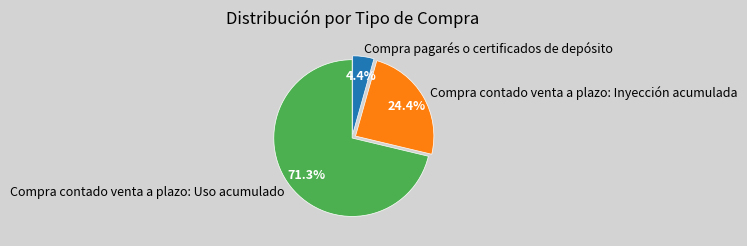

Which category has the smallest portion of the pie?

Compra pagarés o certificados de depósito